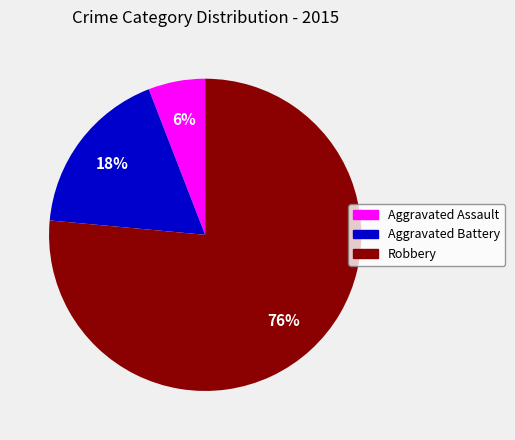

Which category has the smallest portion of the pie?

Aggravated Assault